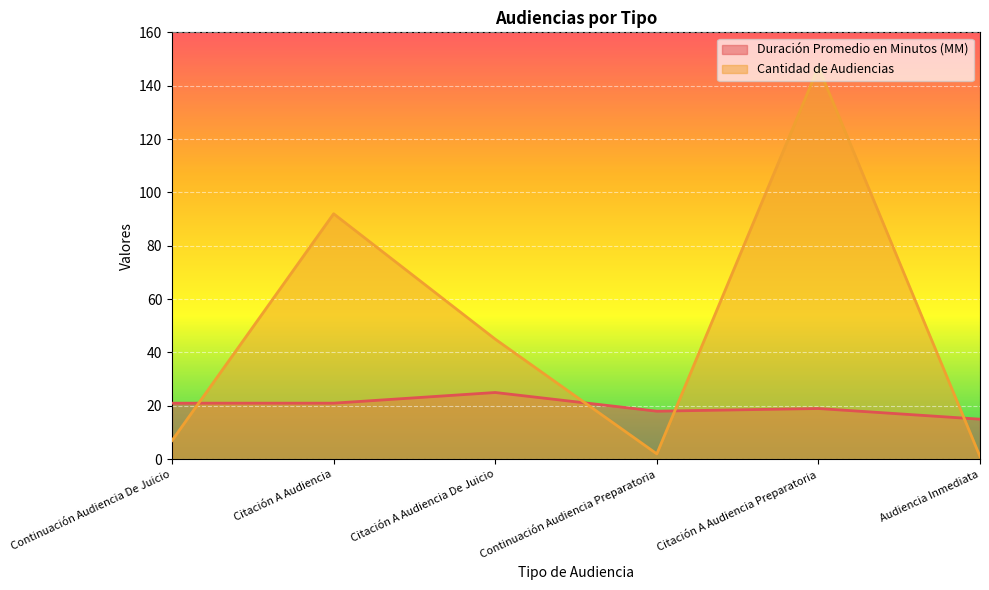

The Duración Promedio en Minutos (MM) series shows 7 at Citación A Audiencia De Juicio. True or false?

False